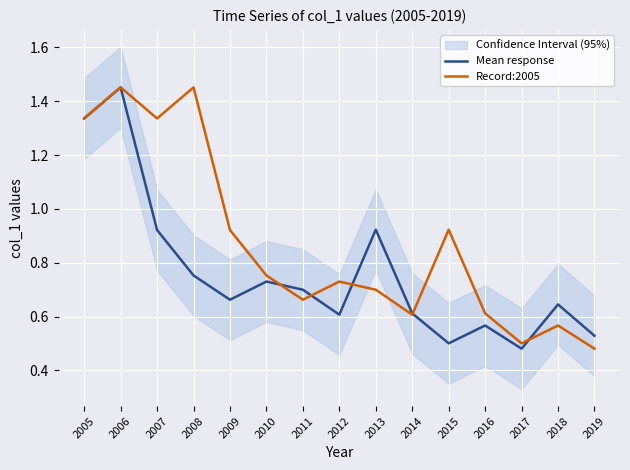

What are all the series names shown in the legend?

Mean response, Record:2005